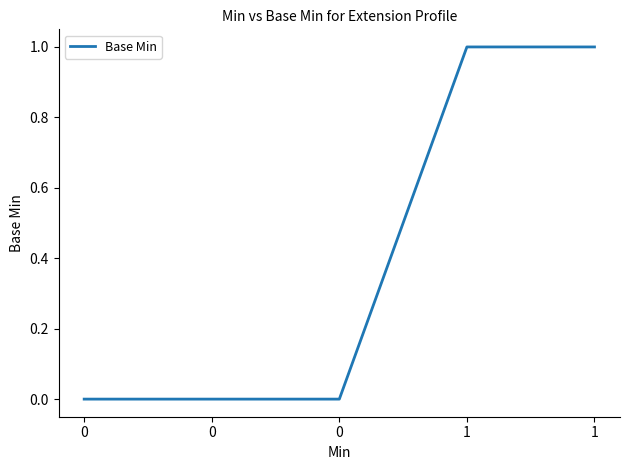

How many series are shown in this chart?

1